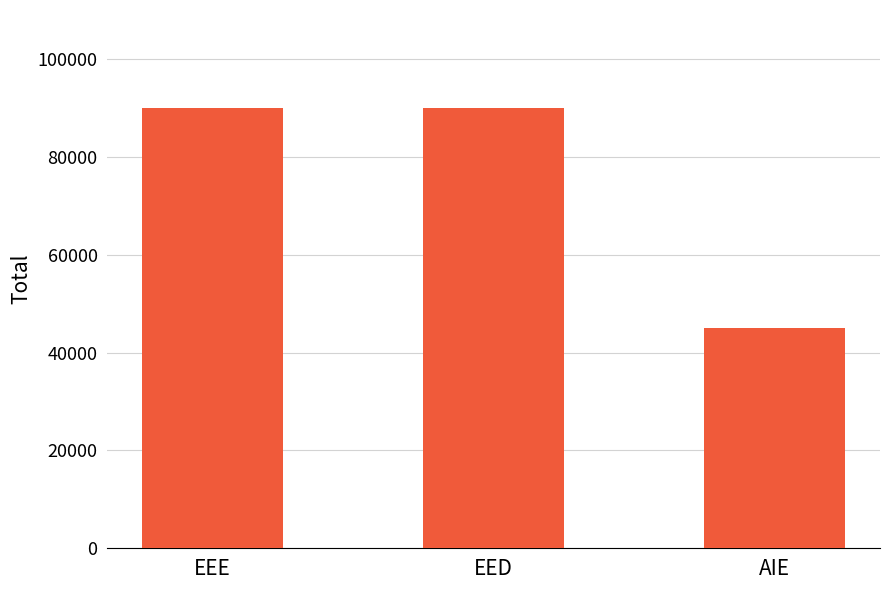

Which has a higher value, EEE or AIE?

EEE